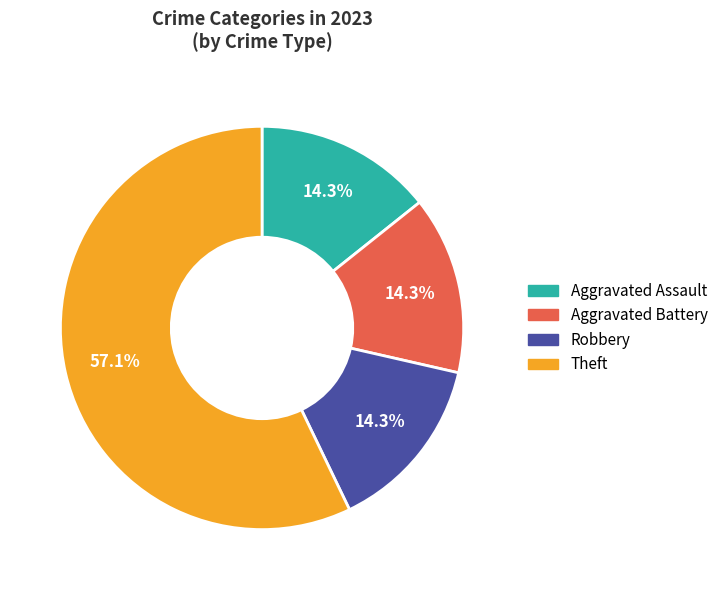

Is the sum of Theft and Robbery greater than half?

Yes